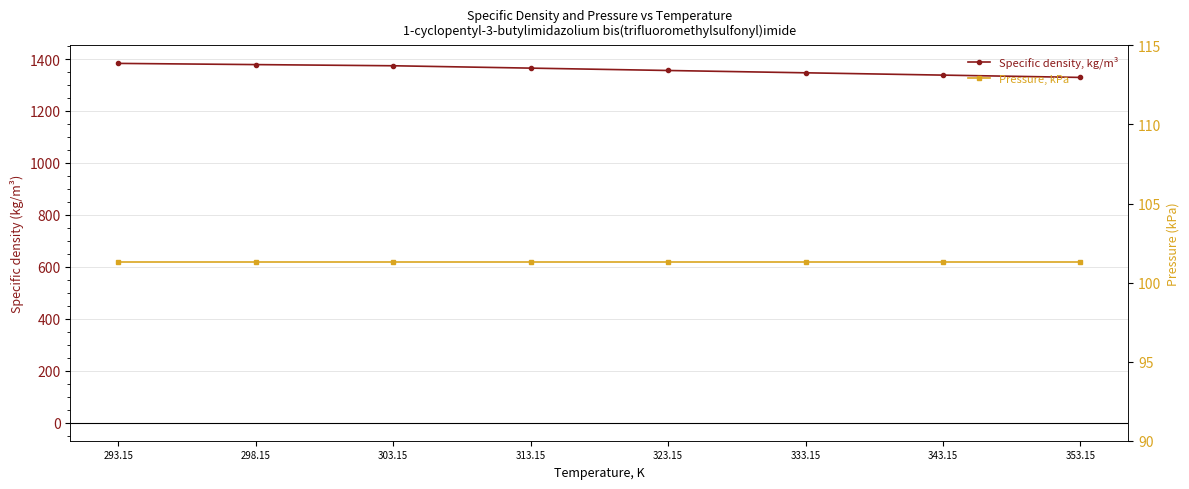

How many lines are shown in the chart?

2